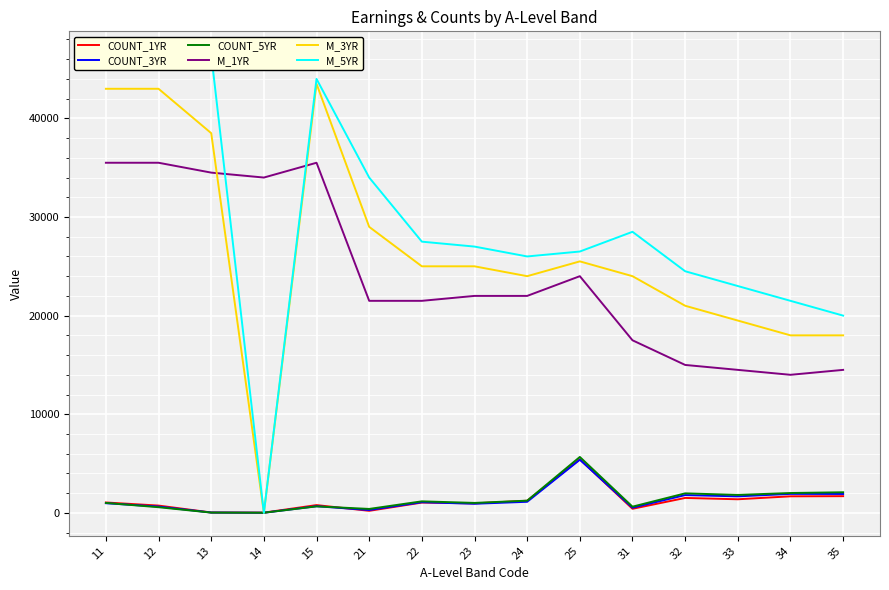

Which category has the lowest value across all series?

14